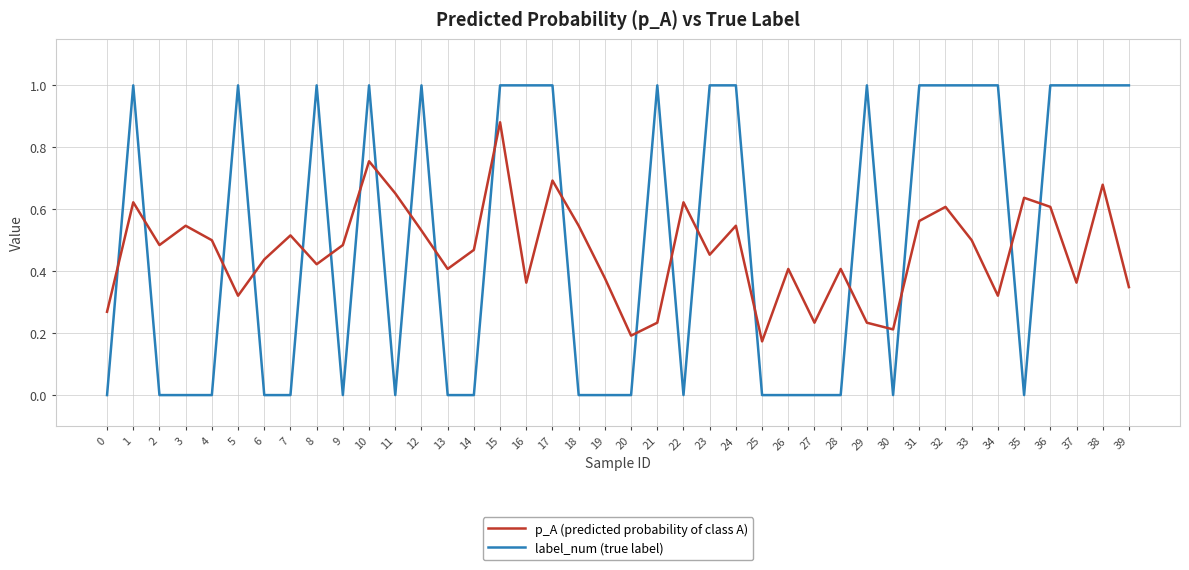

What is the difference between the maximum and minimum values in the label_num (true label) series?

1.0